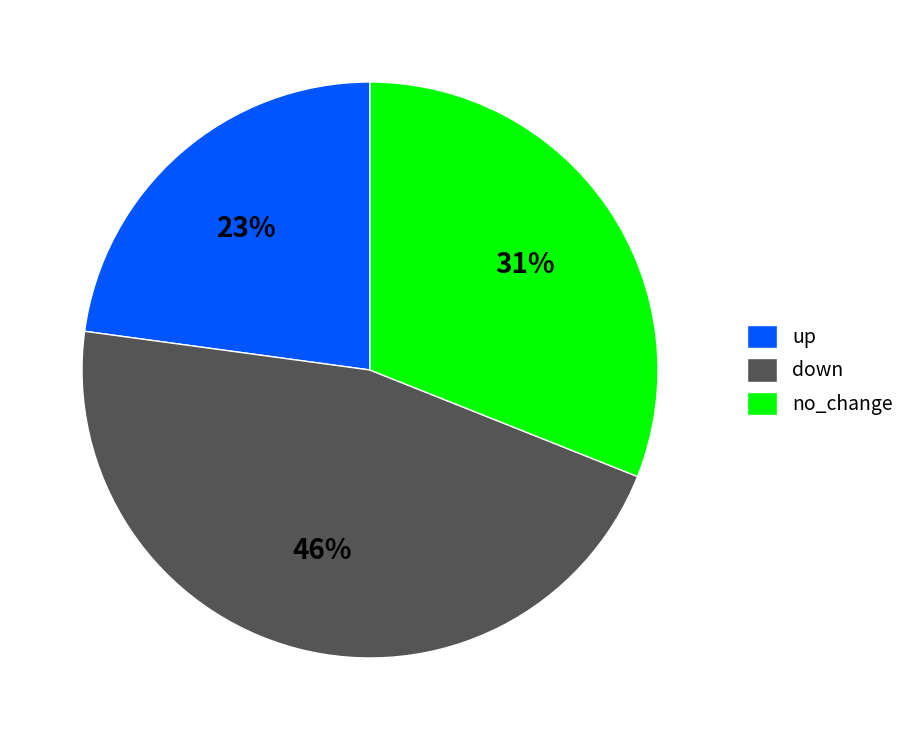

What percentage is the up slice, to the nearest percent?

23%